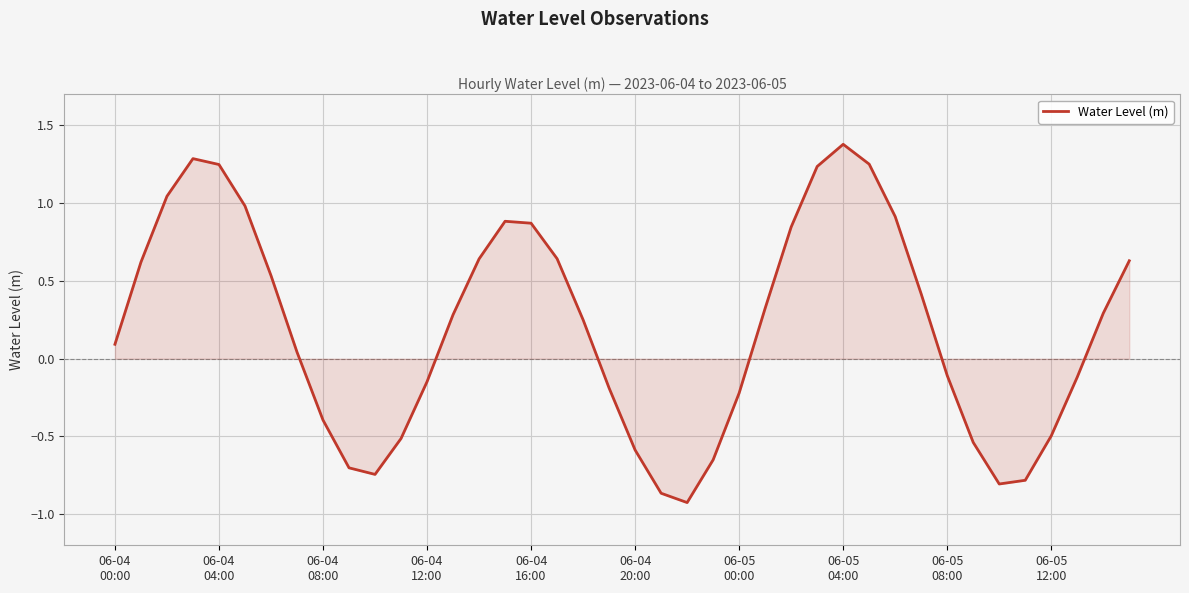

What is the greatest value displayed?

1.4